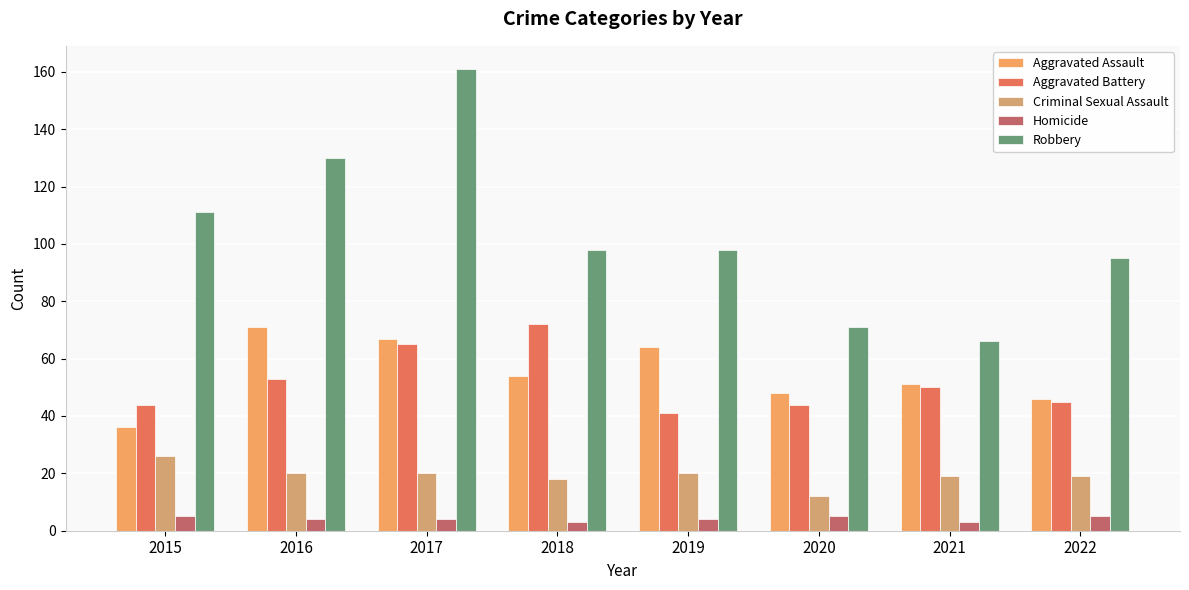

Rank the series by their maximum value, from highest to lowest.

Robbery, Aggravated Battery, Aggravated Assault, Criminal Sexual Assault, Homicide